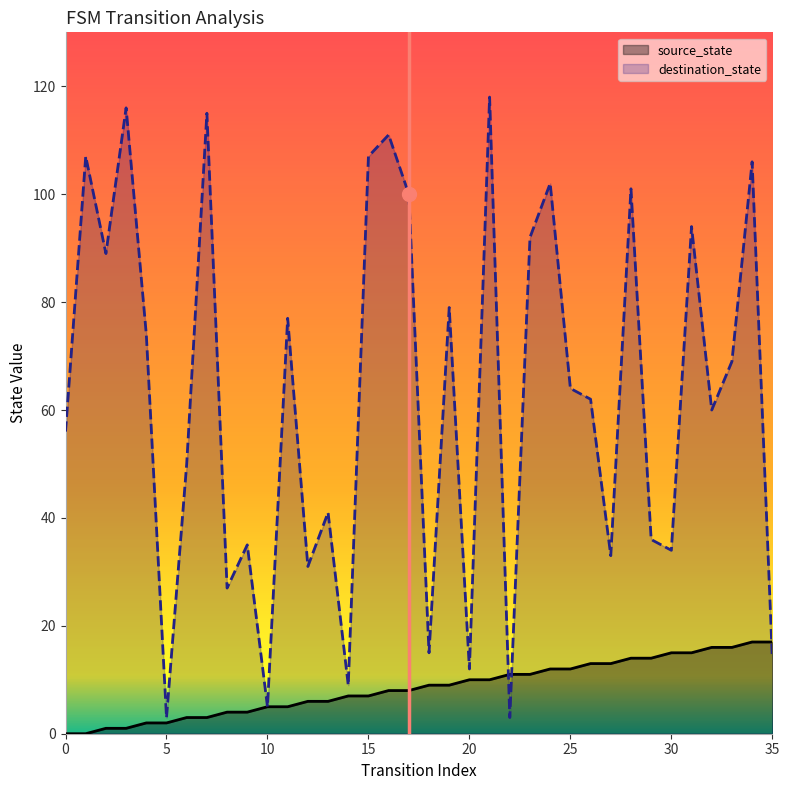

What is the maximum value for source_state?

17